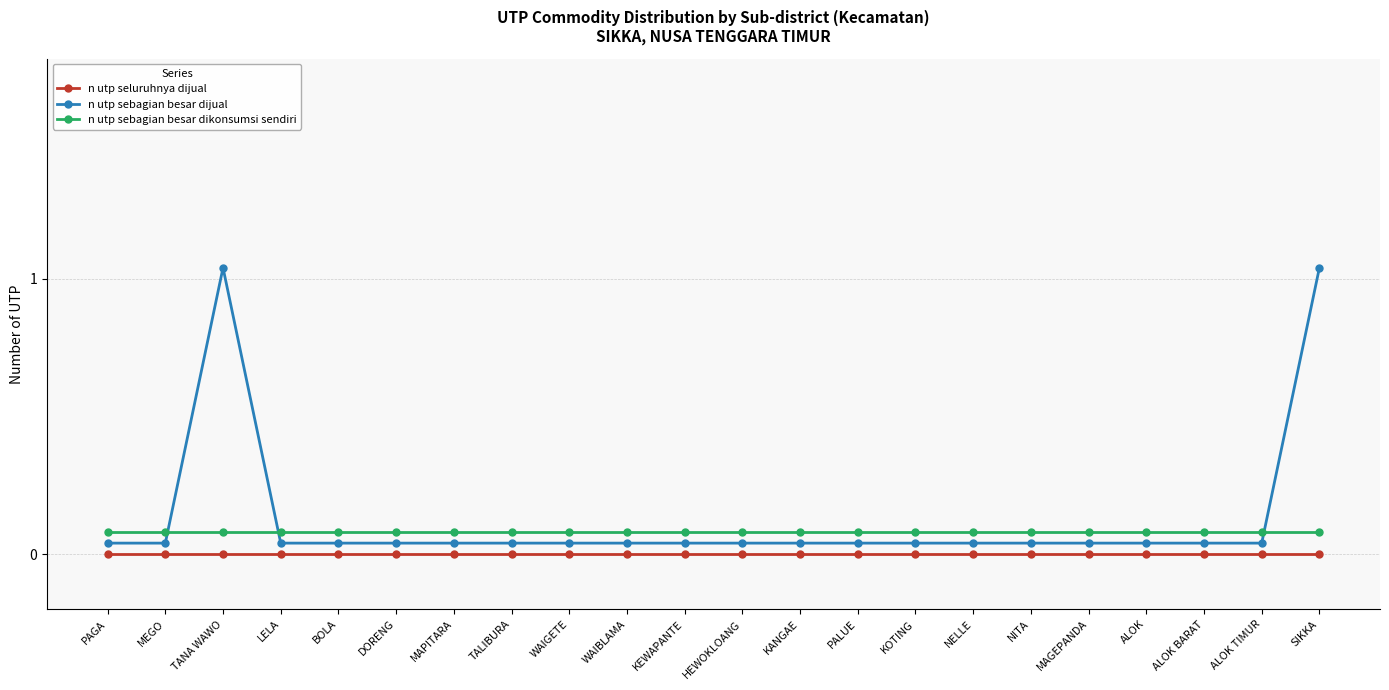

What are all the series names shown in the legend?

n utp seluruhnya dijual, n utp sebagian besar dijual, n utp sebagian besar dikonsumsi sendiri